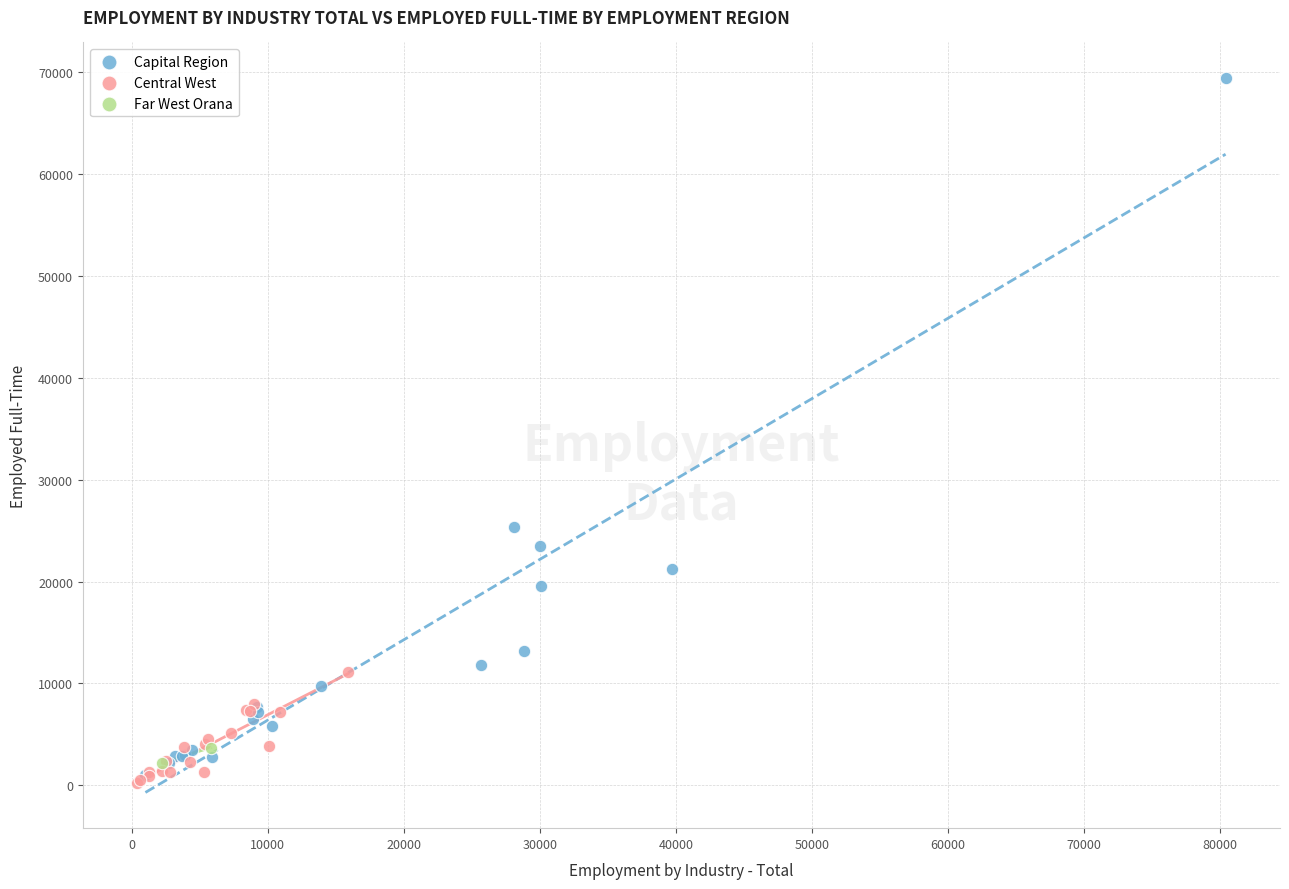

What are all the series names shown in the legend?

Capital Region, Central West, Far West Orana